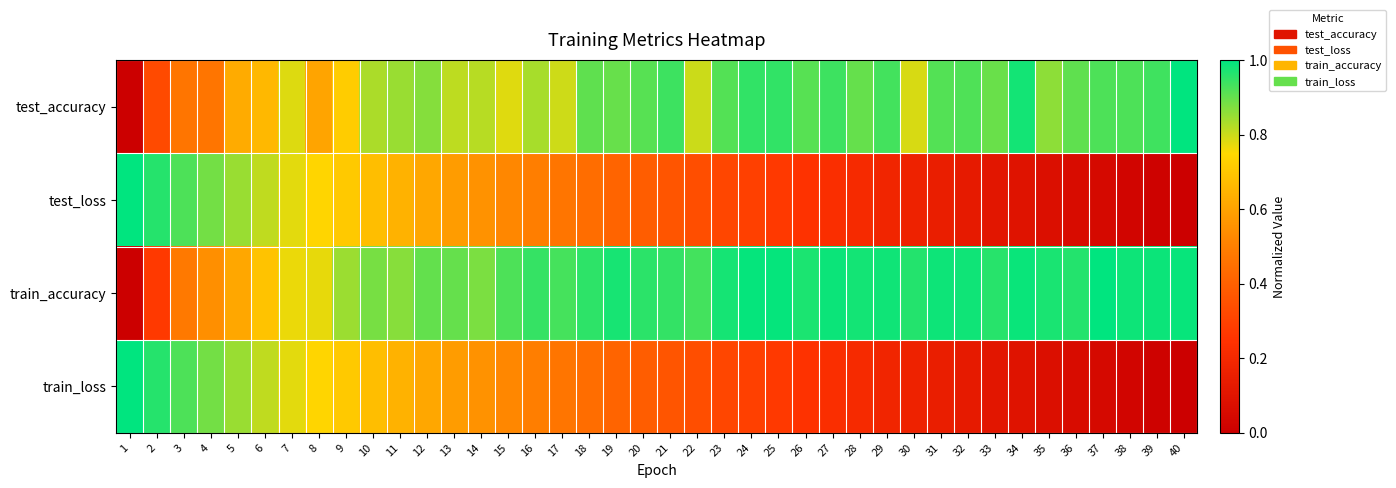

Count the number of categories in the chart.

40